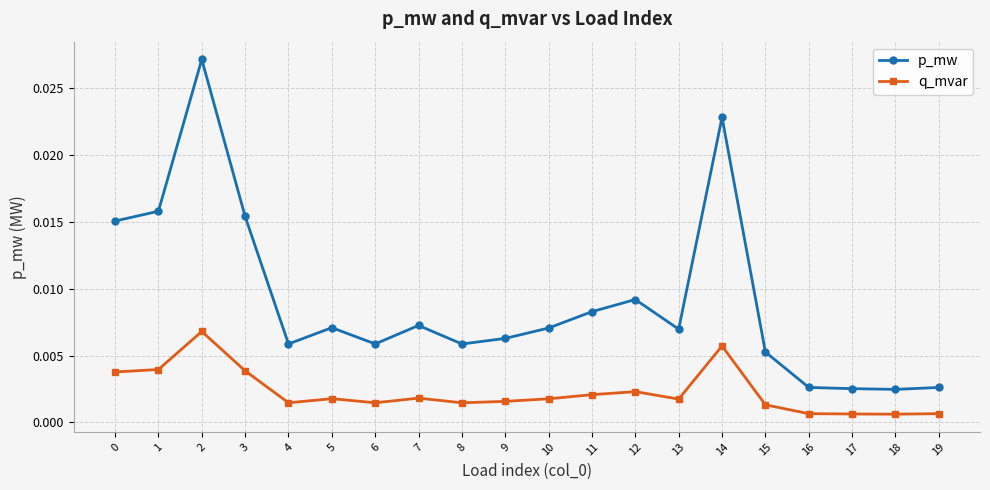

Which series has the widest spread of values?

p_mw